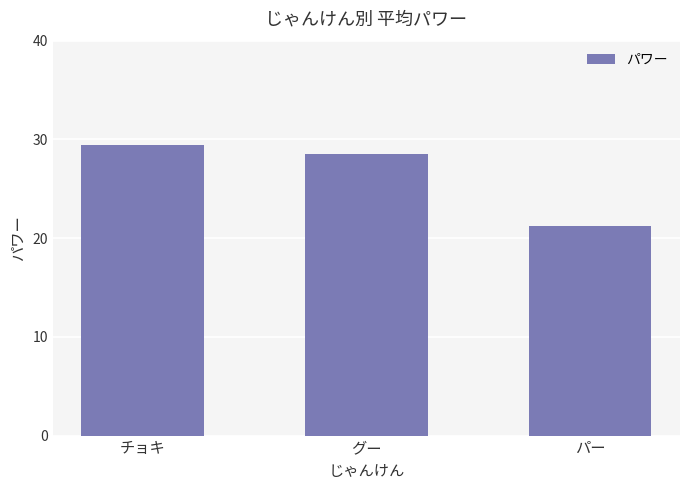

How many bars are there in total?

3